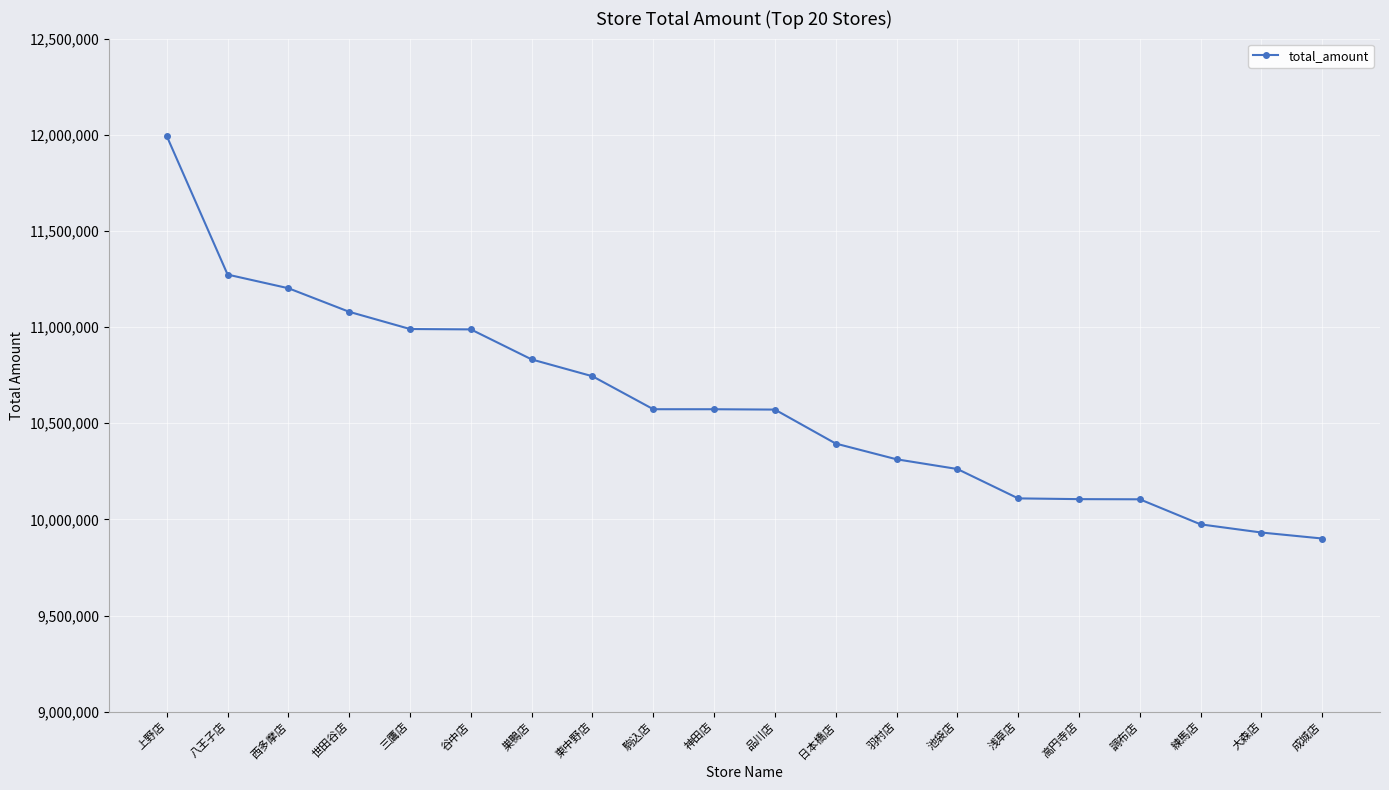

What position from the right is 八王子店?

19